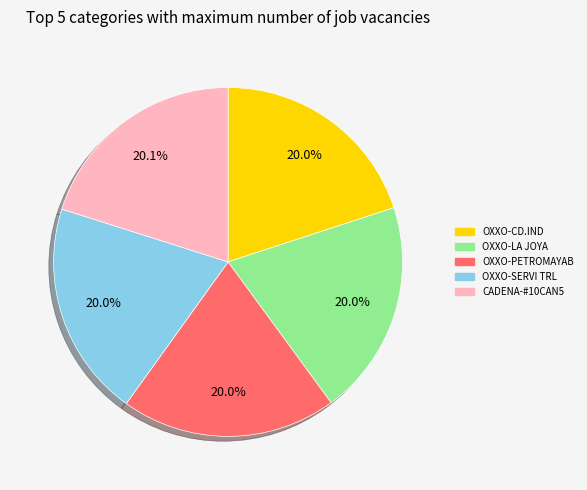

Approximately how many times larger is the value at OXXO-LA JOYA compared to CADENA-#10CAN5?

1.0